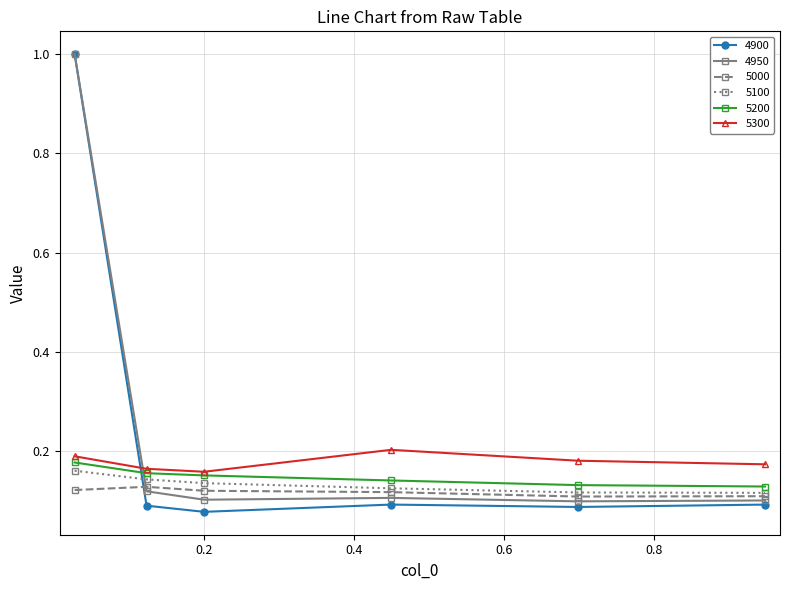

What are all the series names shown in the legend?

4900, 4950, 5000, 5100, 5200, 5300